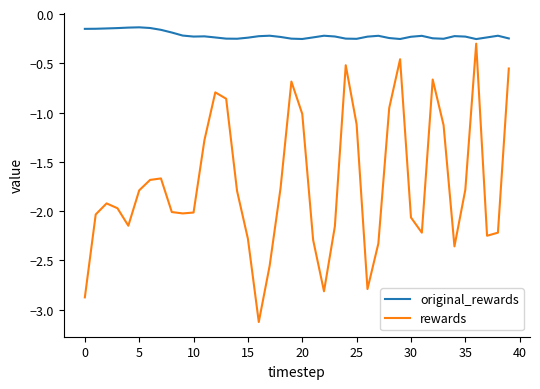

True or false: original_rewards has more than 0 interior local peaks.

True